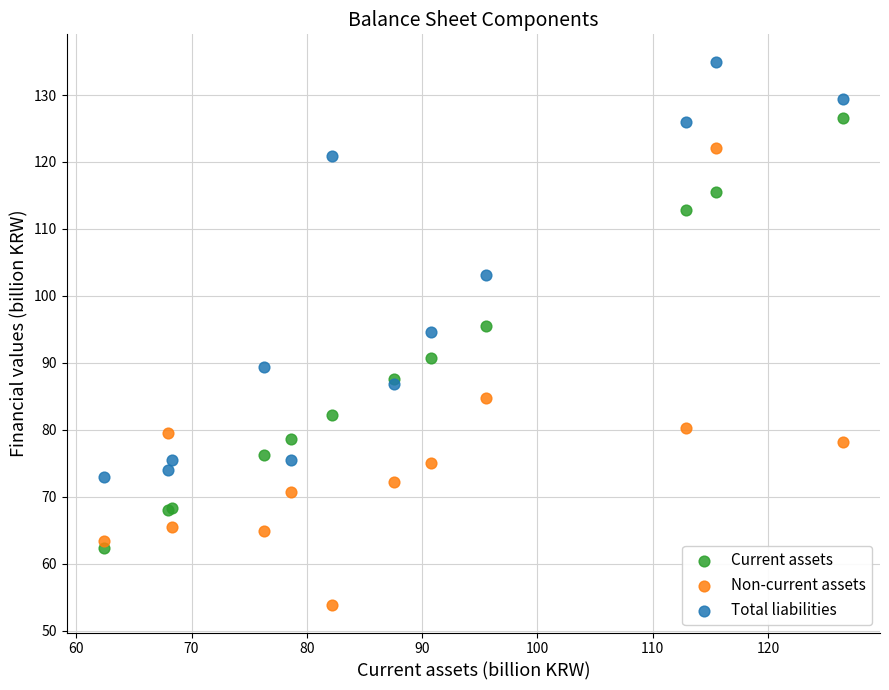

Which series contains the lowest Y value?

Non-current assets